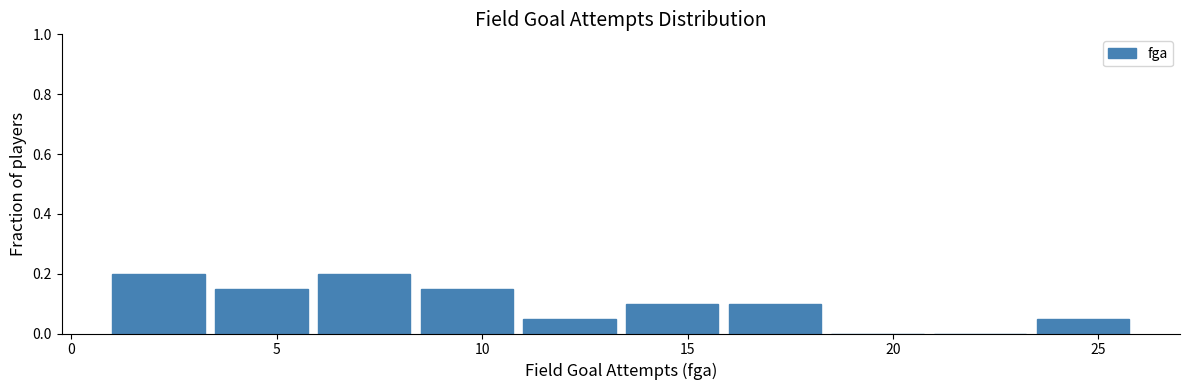

Reading left to right, list every bar in this chart as the range it spans on the x-axis followed by its height. The values are not printed on the chart, so give them approximately, as read against the axis.

1.0 to 3.5: 0.20
3.5 to 6.0: 0.16
6.0 to 8.5: 0.20
8.5 to 11.0: 0.16
11.0 to 13.5: 0.06
13.5 to 16.0: 0.10
16.0 to 18.5: 0.10
18.5 to 21.0: 0
21.0 to 23.5: 0
23.5 to 26.0: 0.06